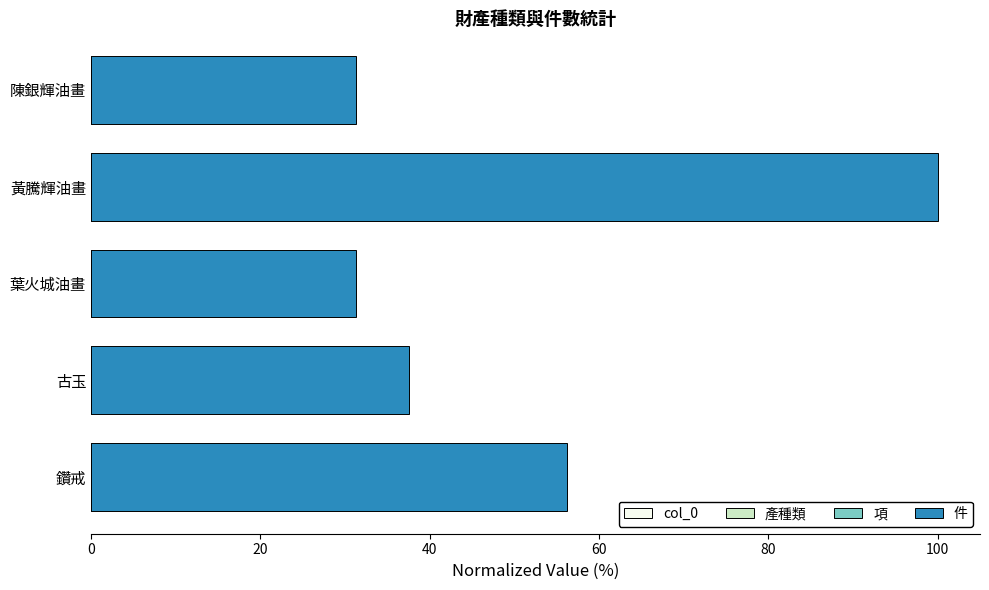

At which category is the sum across all series the highest?

黃騰輝油畫